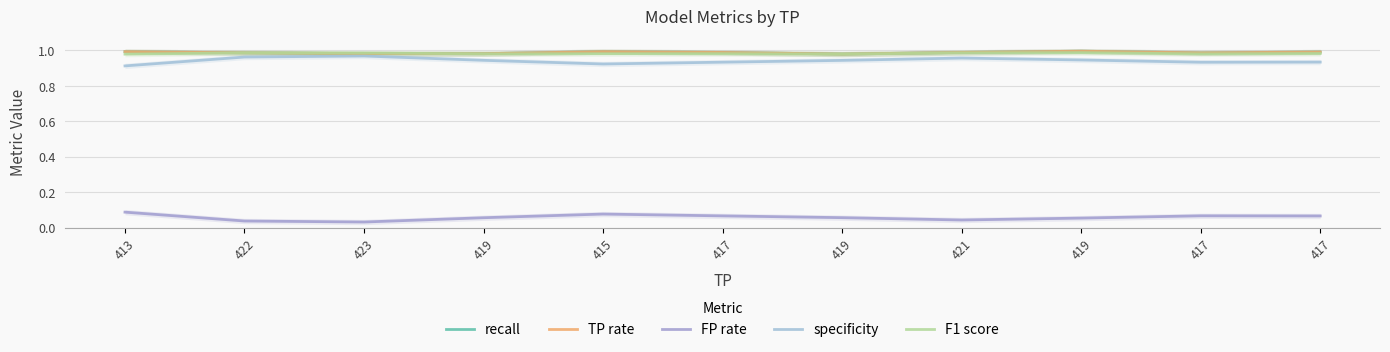

What are all the series names shown in the legend?

recall, TP rate, FP rate, specificity, F1 score